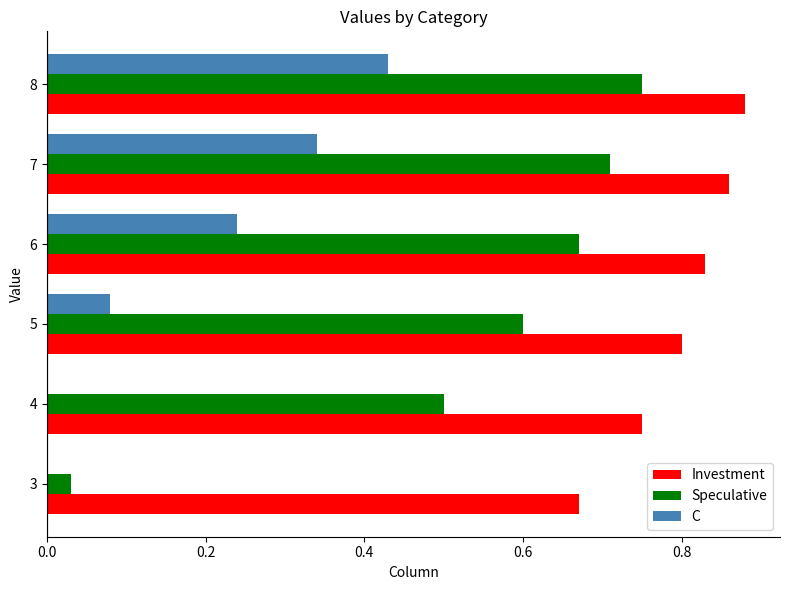

True or false: Investment has a value of 0.4 at 3.

False